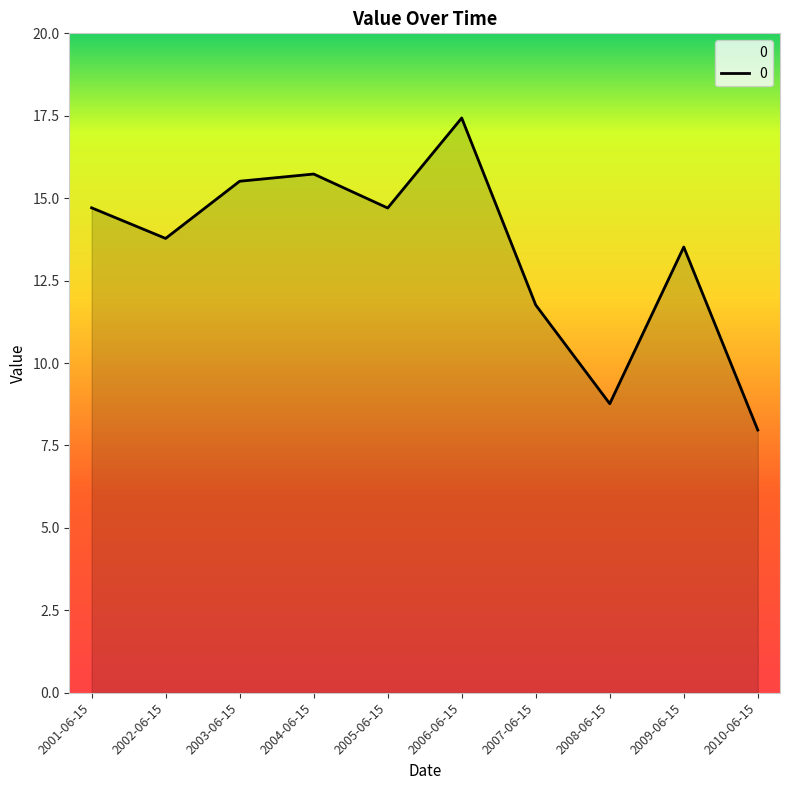

What is the change in value from 2002-06-15 to 2005-06-15?

+0.9